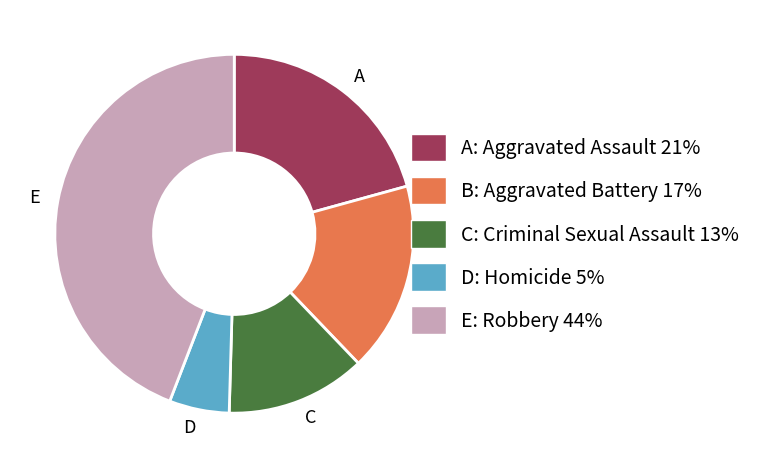

Which category has the smallest portion of the pie?

D